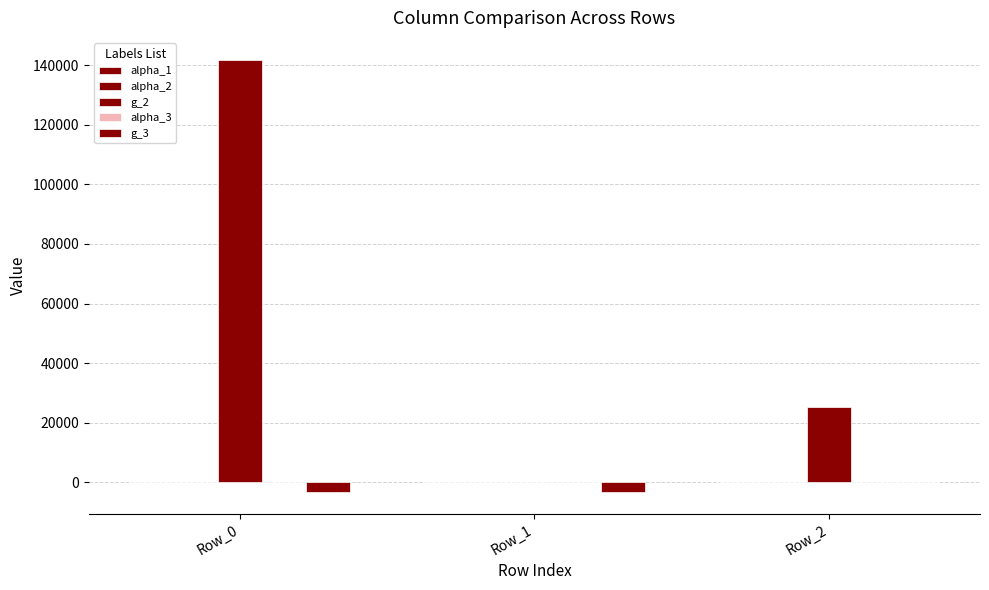

What is the total value across all series at Row_1?

-3234.2